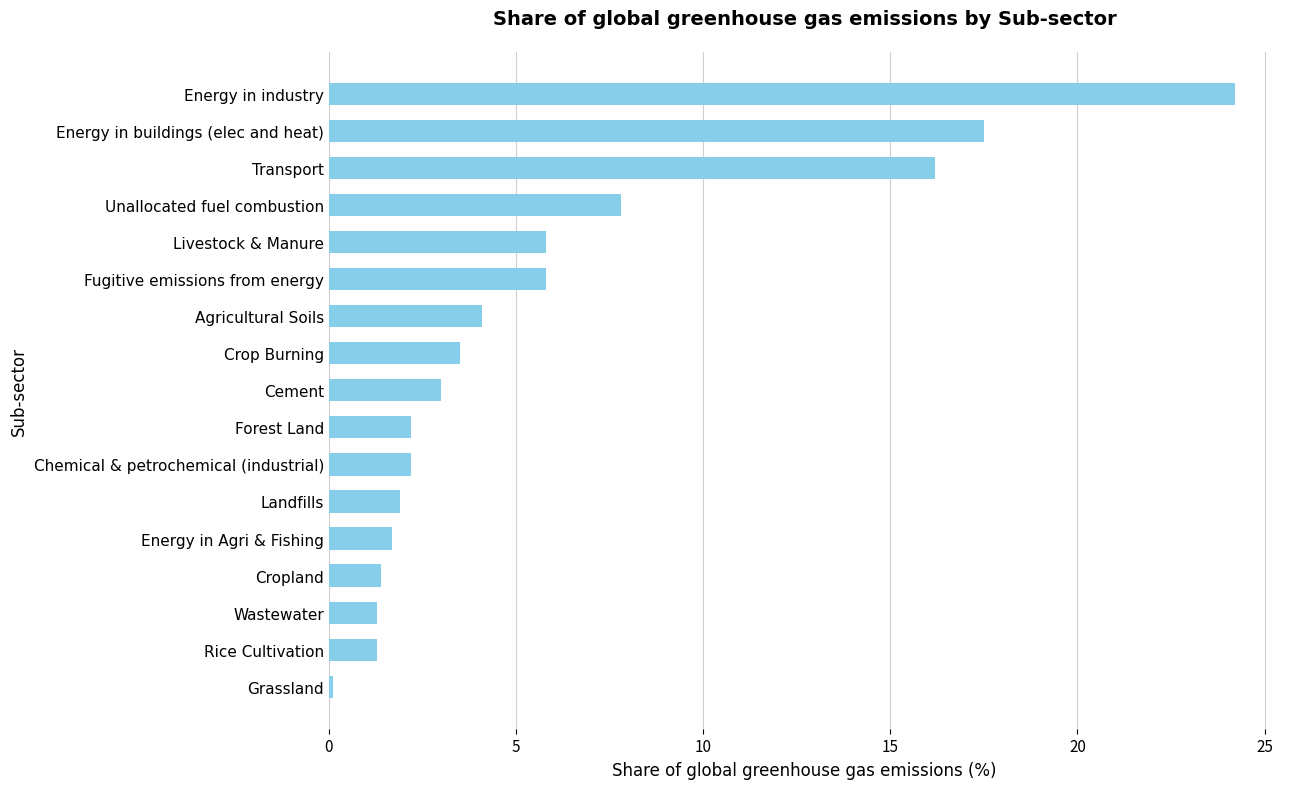

What is the average value?

5.9